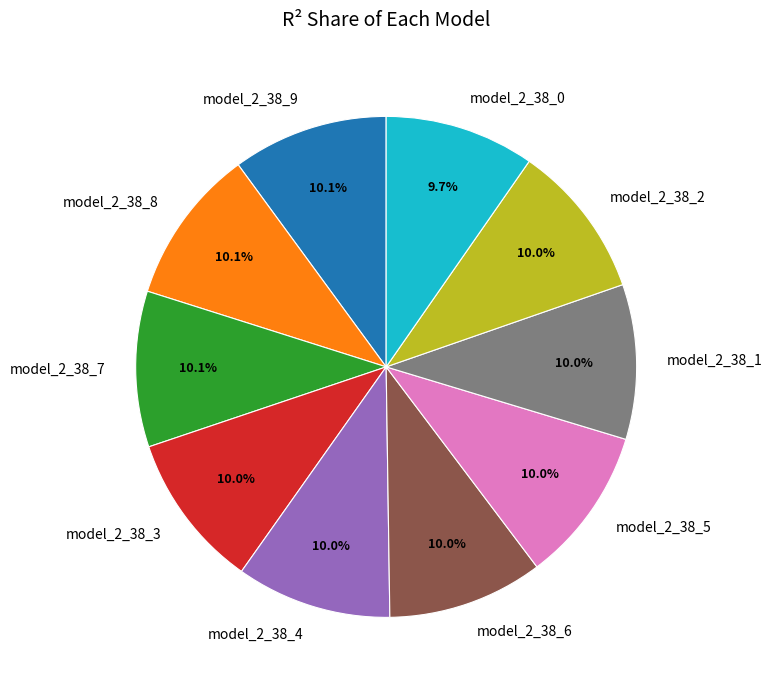

Does model_2_38_1 represent more than half of the total?

No